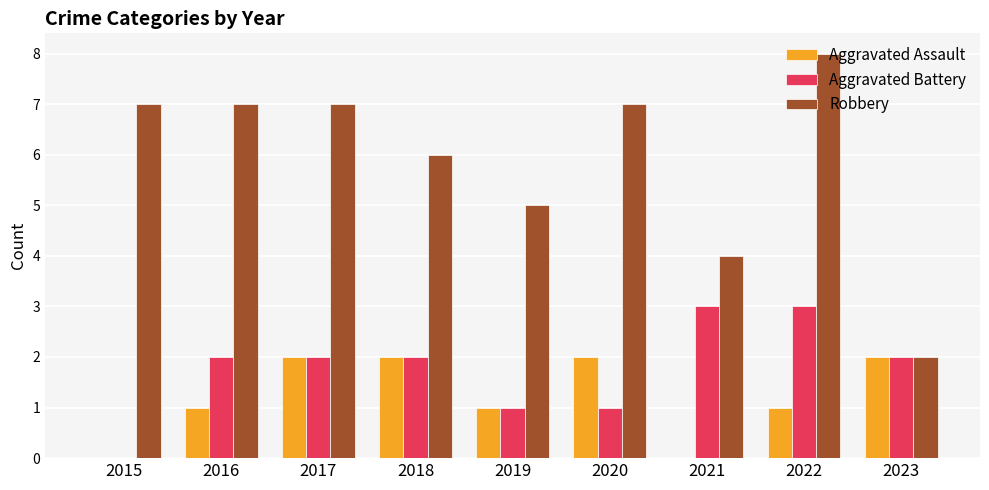

What is the sum of the Aggravated Battery values at 2018 and 2021?

5